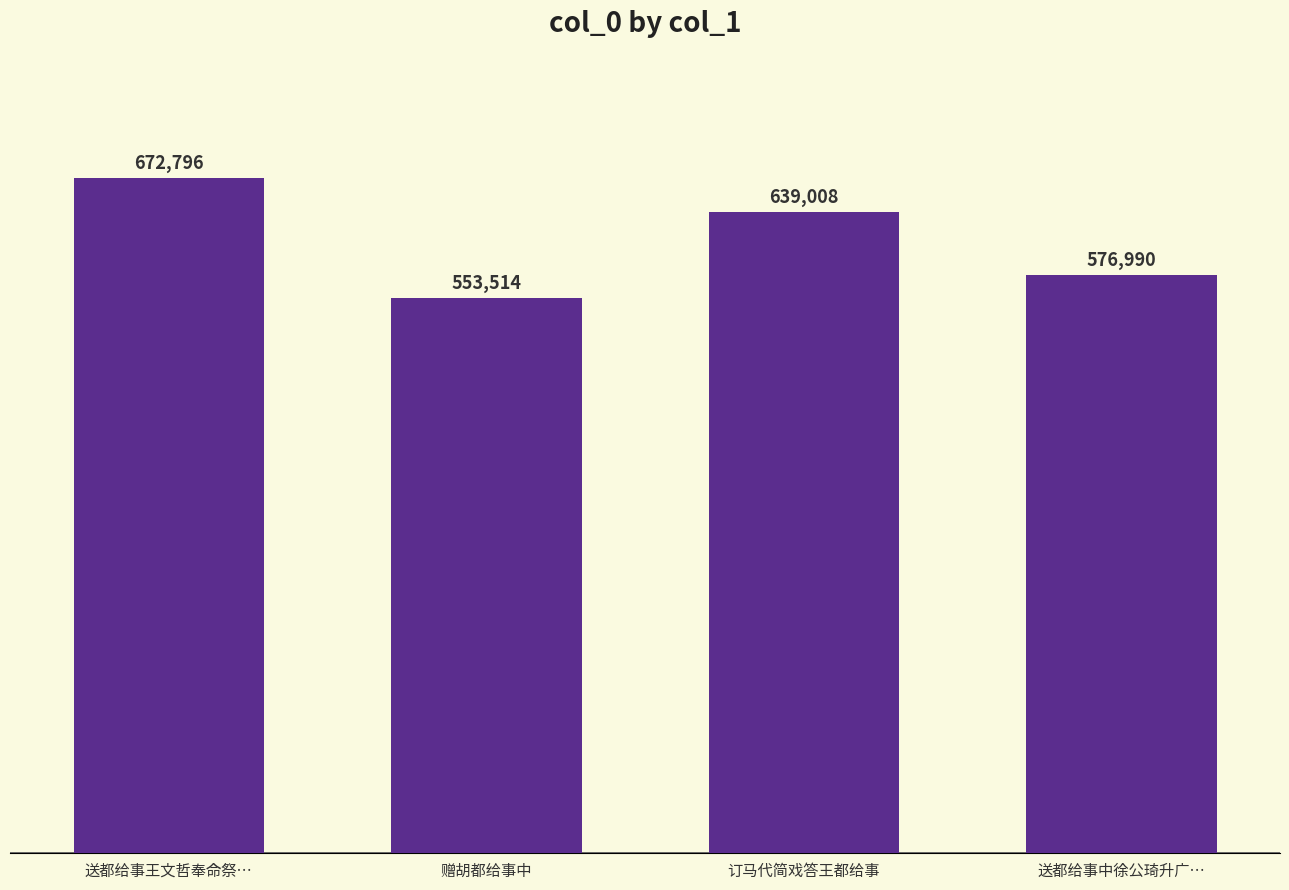

Reading right to left, what are all the values shown in this chart?

576990	639008	553514	672796